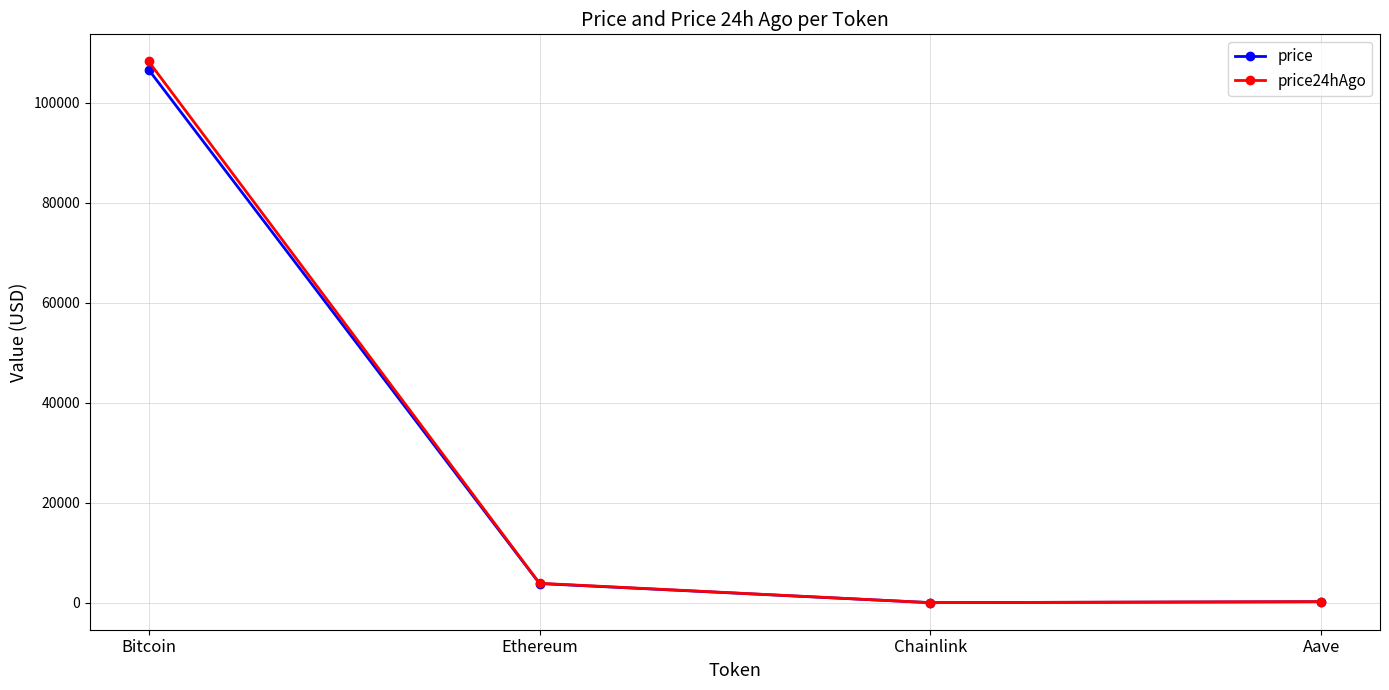

Which series has the widest spread of values?

price24hAgo